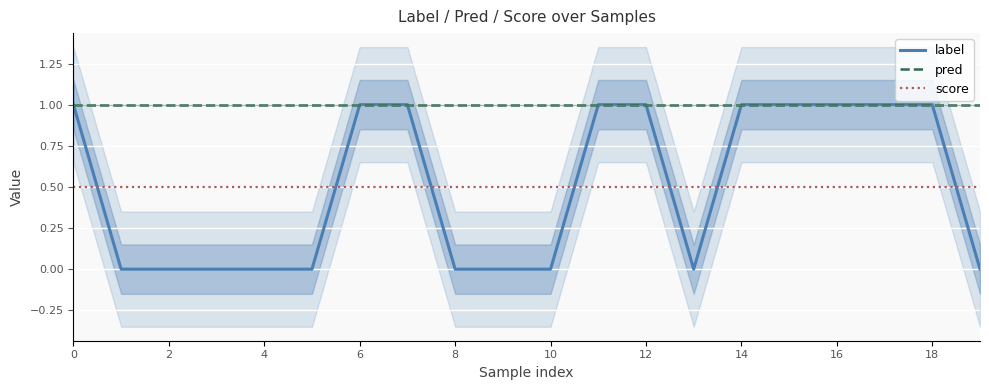

True or false: pred has more than 2 interior local peaks.

False